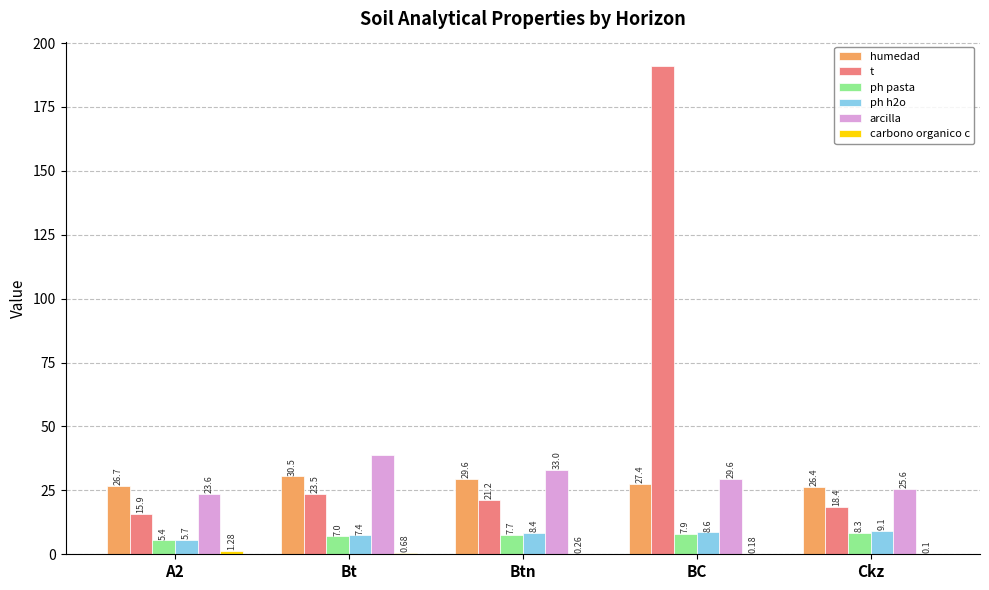

Which series changed the most between Btn and Ckz?

arcilla